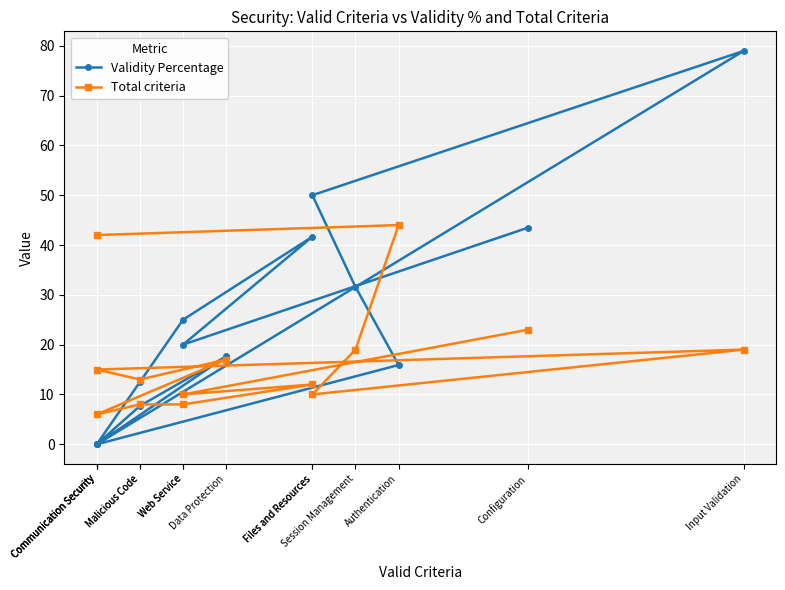

The Total criteria series shows 10.0 at Files and Resources. True or false?

True